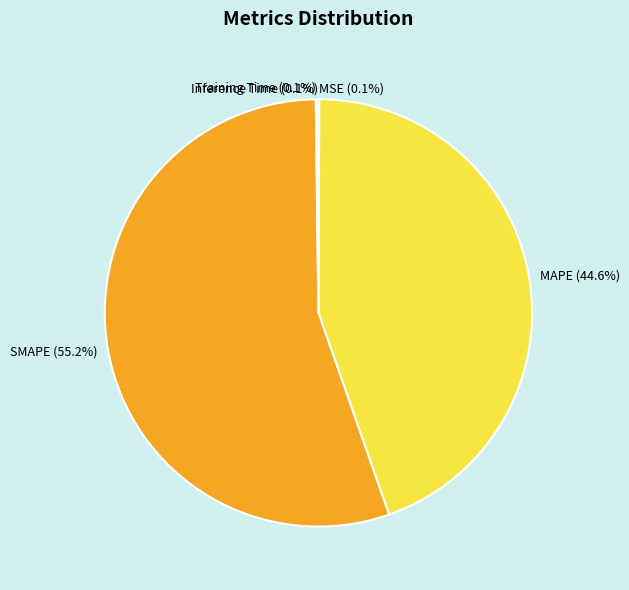

Is there any slice that represents more than half of the pie?

Yes